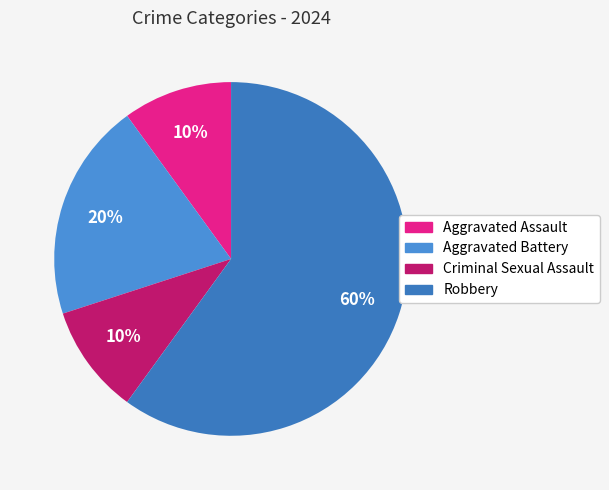

The Aggravated Assault slice represents 25% of the pie. True or false?

False